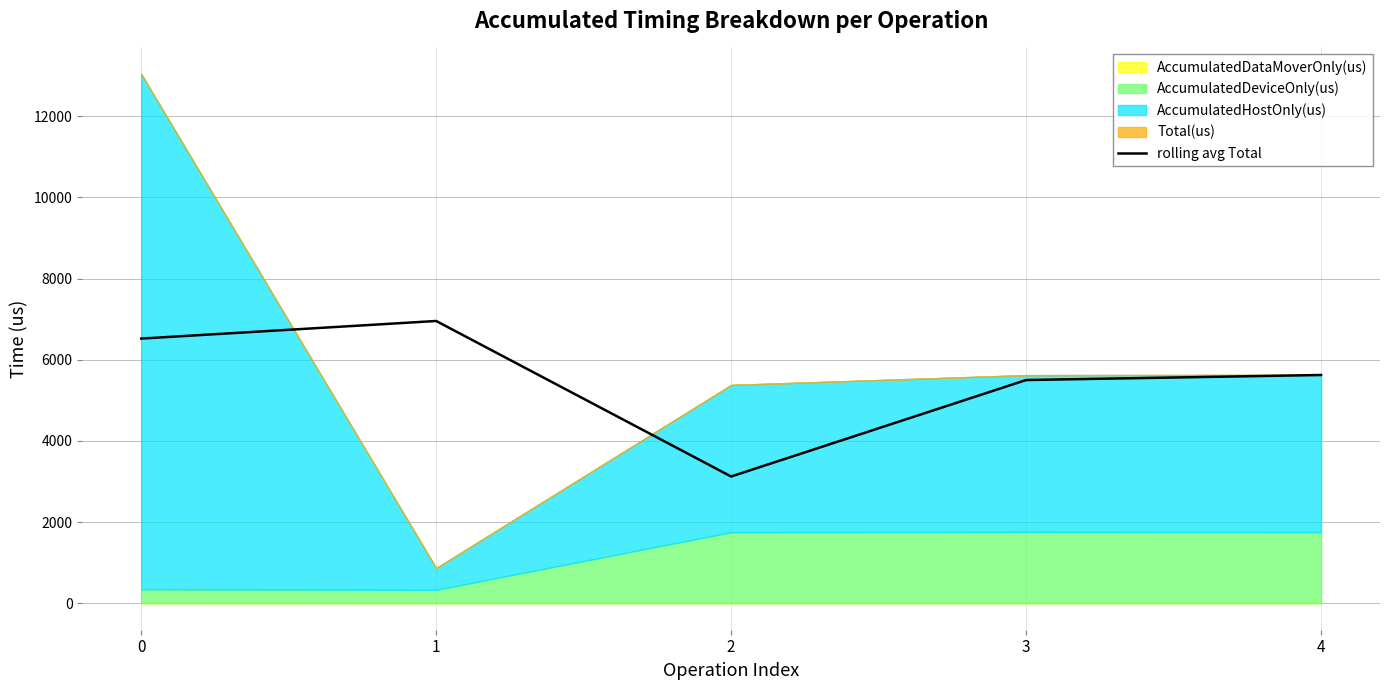

The value at 3 is 7184.4. True or false?

False